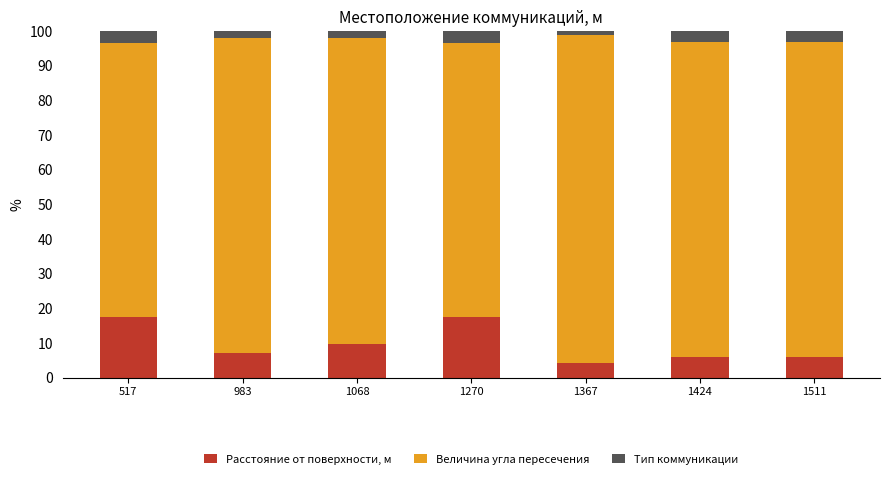

Does the chart contain any negative values?

No